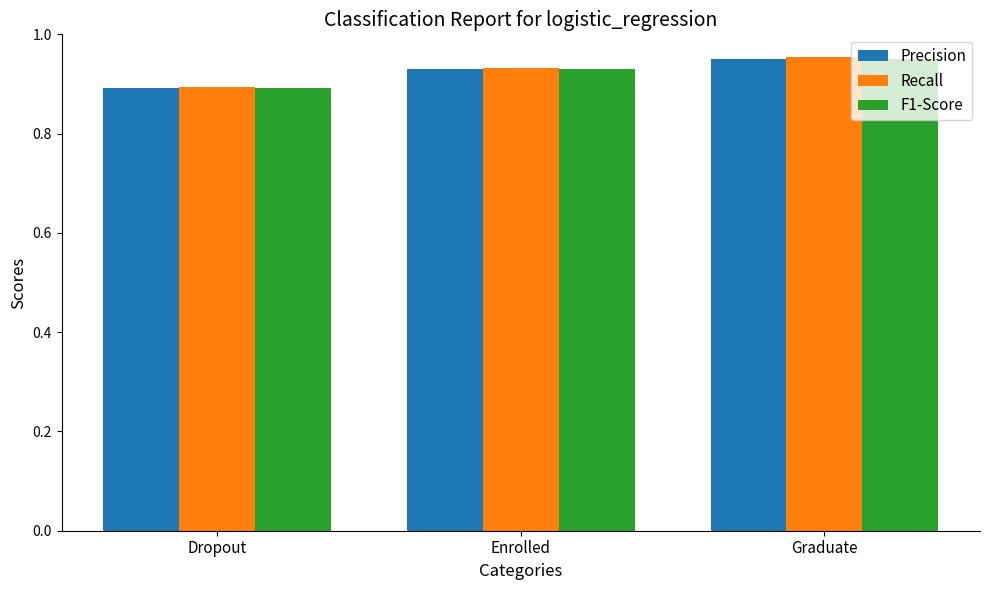

What is the sum of the F1-Score values at Enrolled and Dropout?

1.8